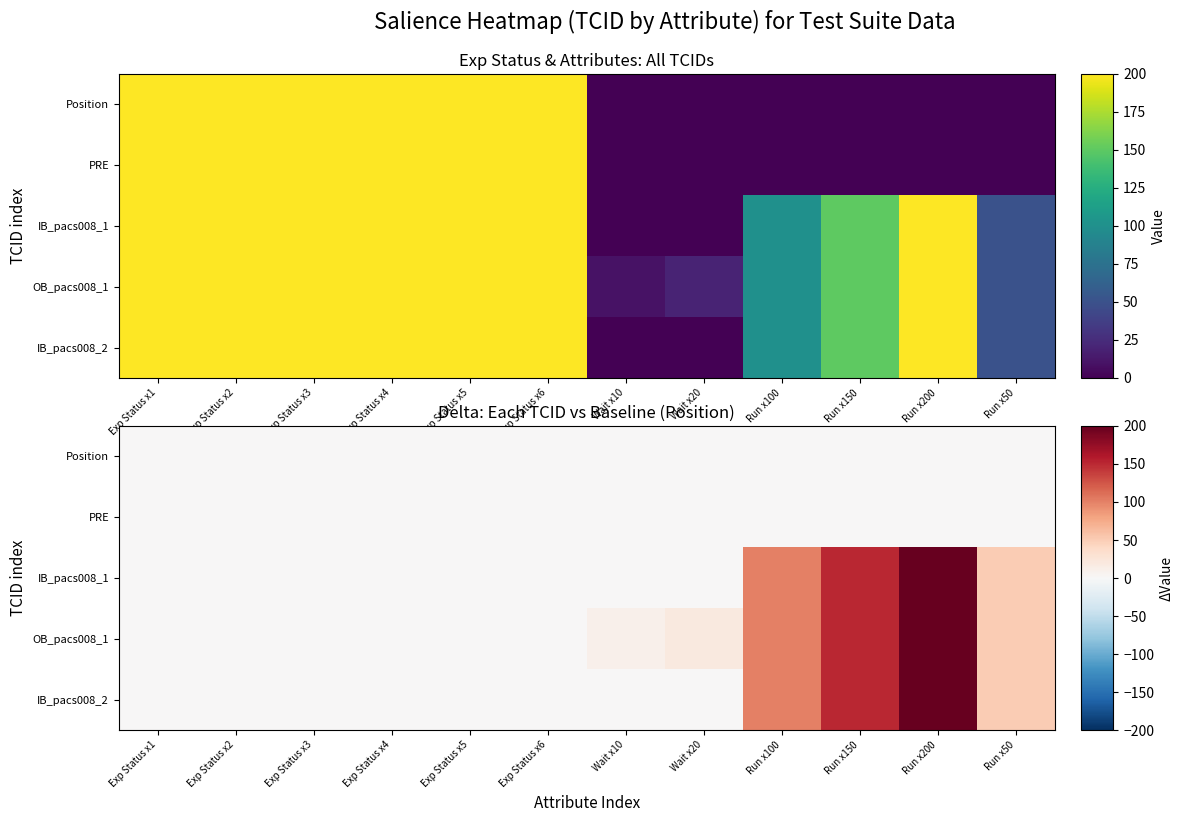

At which category does the chart reach its peak across all series?

Run x200